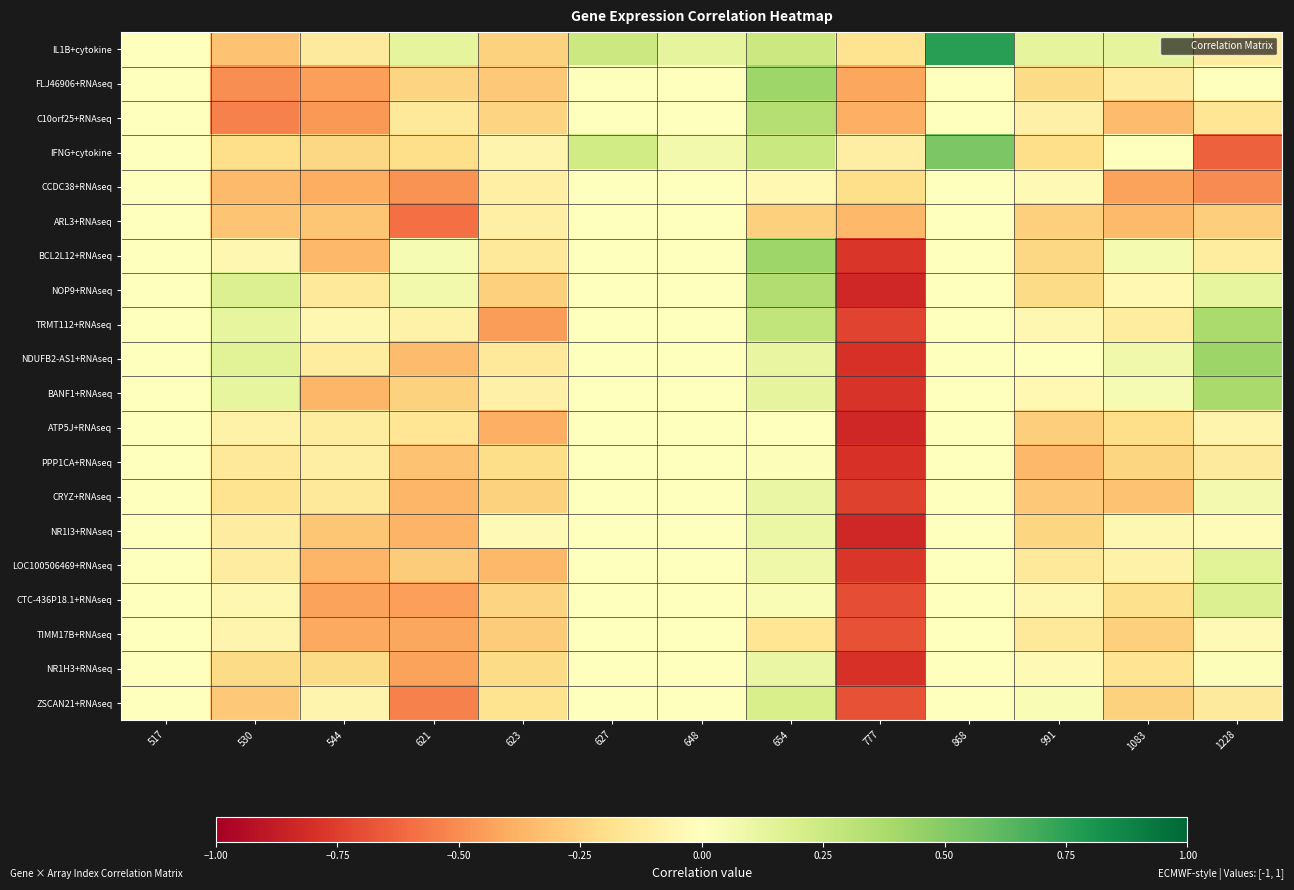

Rank the series by their maximum value, from highest to lowest.

IL1B+cytokine, IFNG+cytokine, NDUFB2-AS1+RNAseq, FLJ46906+RNAseq, BCL2L12+RNAseq, BANF1+RNAseq, TRMT112+RNAseq, NOP9+RNAseq, C10orf25+RNAseq, ZSCAN21+RNAseq, CTC-436P18.1+RNAseq, LOC100506469+RNAseq, CRYZ+RNAseq, NR1H3+RNAseq, NR1I3+RNAseq, PPP1CA+RNAseq, CCDC38+RNAseq, ARL3+RNAseq, ATP5J+RNAseq, TIMM17B+RNAseq